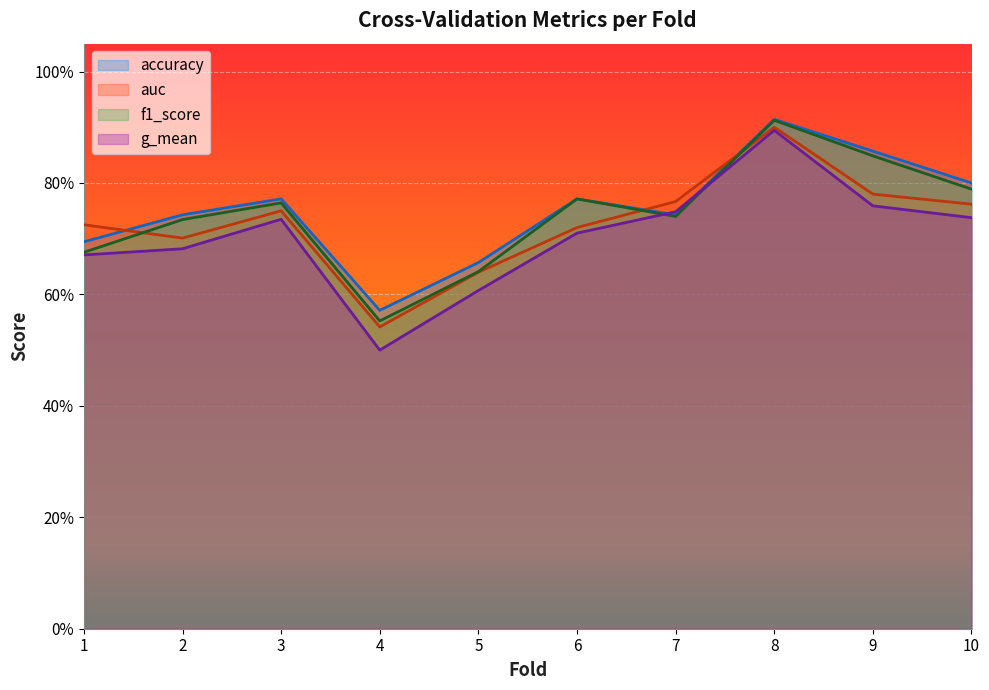

What are all the series names shown in the legend?

accuracy, auc, f1_score, g_mean